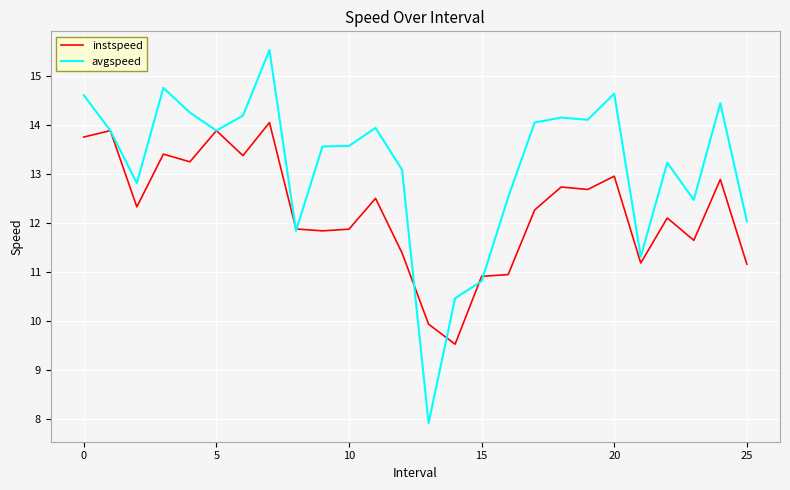

Reading left to right, list all the values displayed in this chart.

instspeed: 13.8	13.9	12.3	13.4	13.3	13.9	13.4	14.1	11.9	11.8	11.9	12.5	11.4	9.9	9.5	10.9	11.0	12.3	12.7	12.7	13.0	11.2	12.1	11.7	12.9	11.2
avgspeed: 14.6	13.9	12.8	14.8	14.3	13.9	14.2	15.5	11.8	13.6	13.6	13.9	13.1	7.9	10.5	10.8	12.5	14.1	14.2	14.1	14.6	11.3	13.2	12.5	14.4	12.0